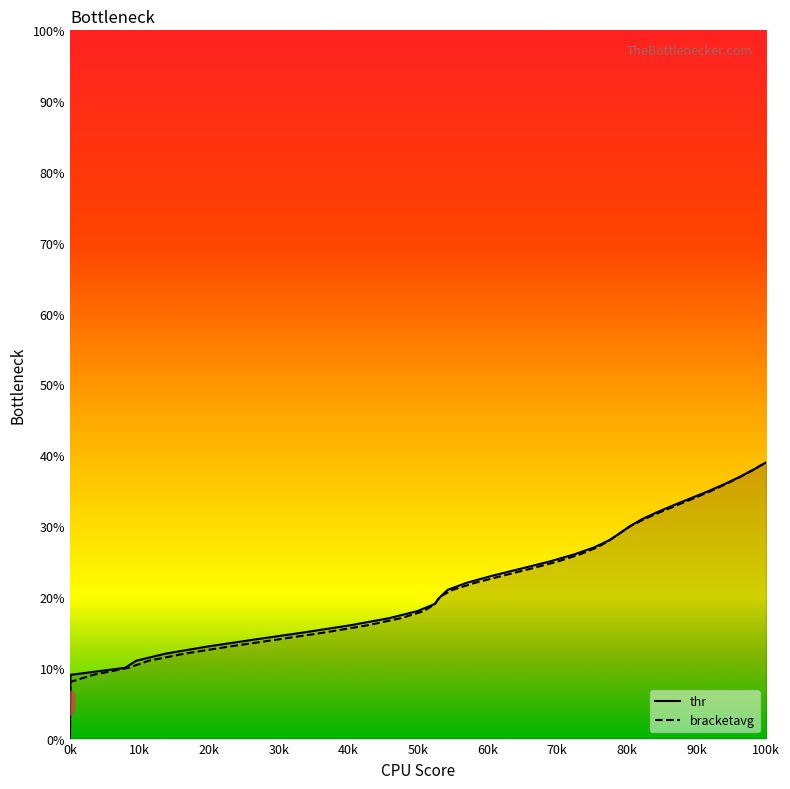

How many data points does each series have?

40